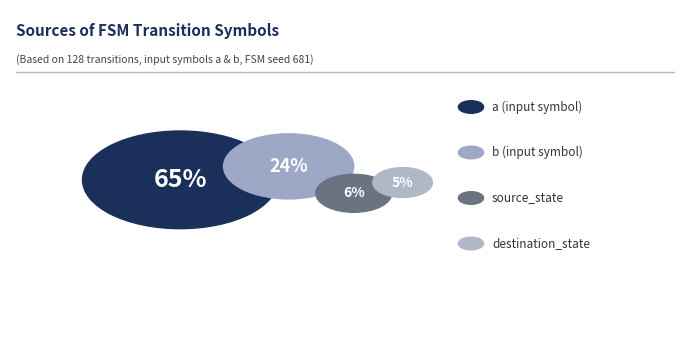

Count the number of slices in the pie.

4